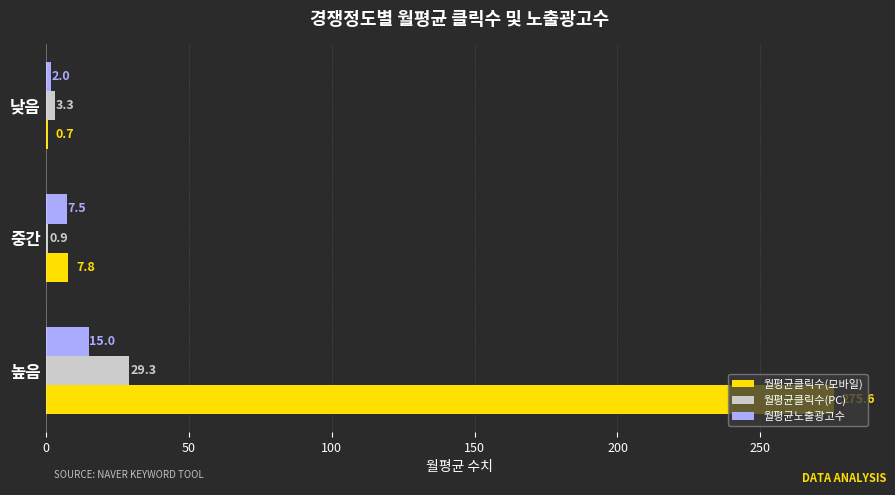

Is the value of 월평균클릭수(PC) at 높음 greater than the value of 월평균노출광고수 at 낮음?

Yes